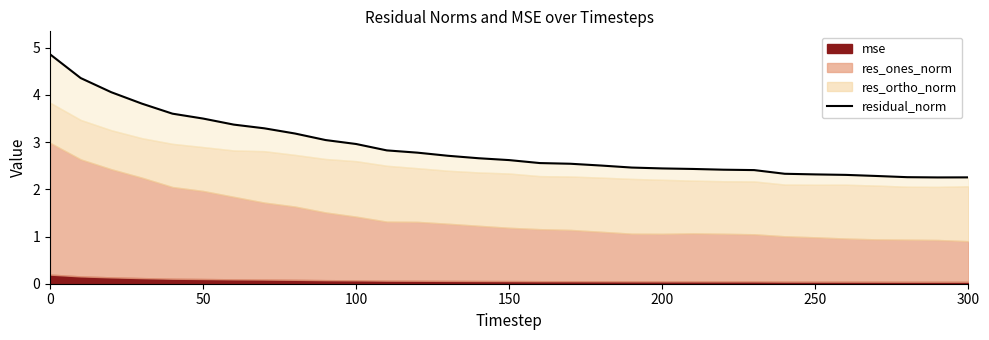

Does the chart display data point markers on the line(s)?

No